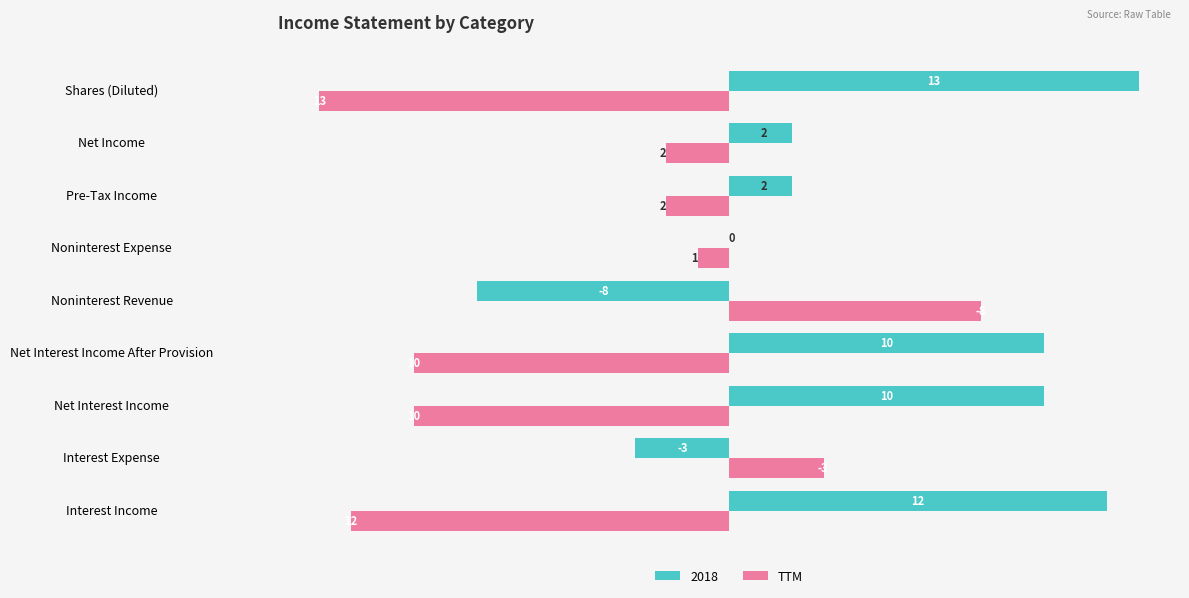

True or false: 2018 has a value of -7 at Noninterest Expense.

False